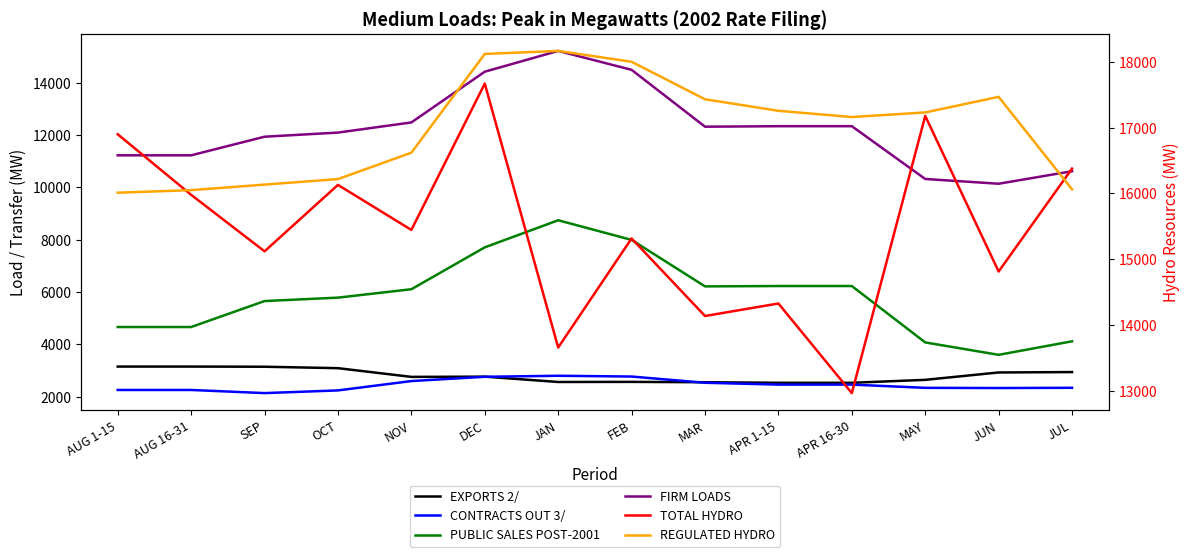

What is the label of the 6th point from the right?

MAR